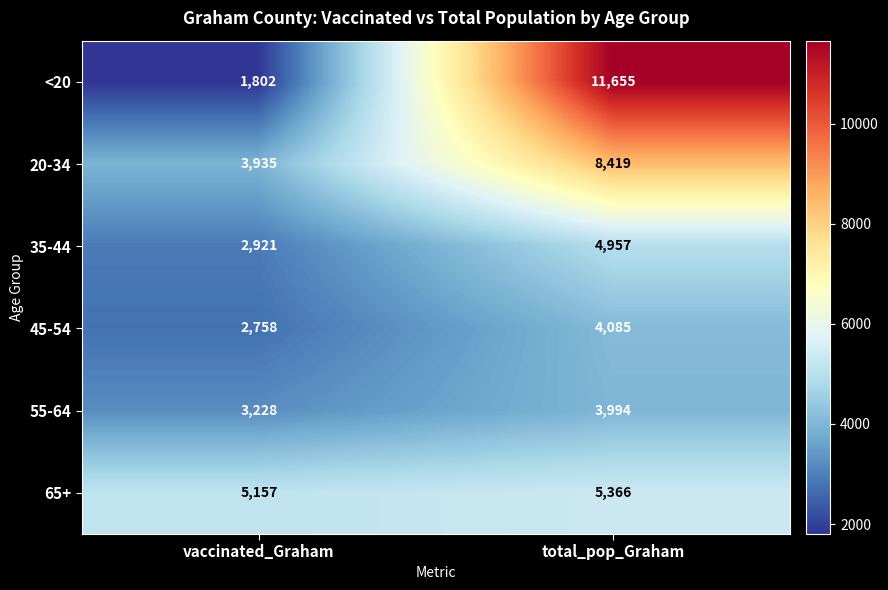

What is the greatest value displayed?

11655